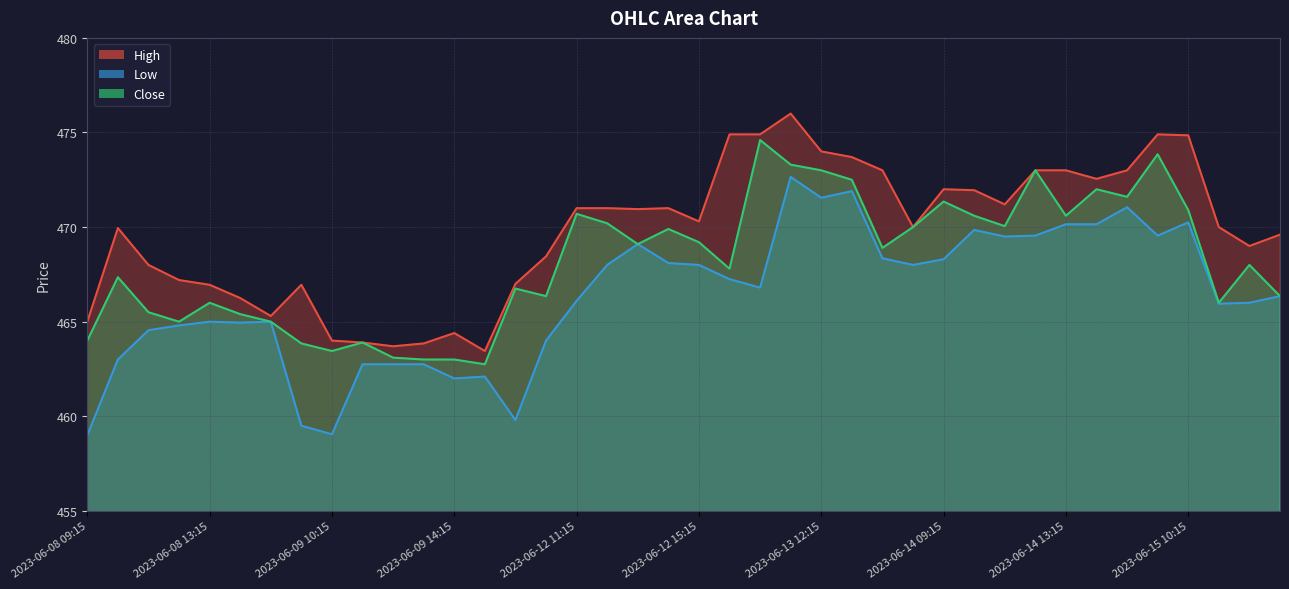

Between 2023-06-14 15:15 and 2023-06-14 11:15, which is larger?

2023-06-14 15:15